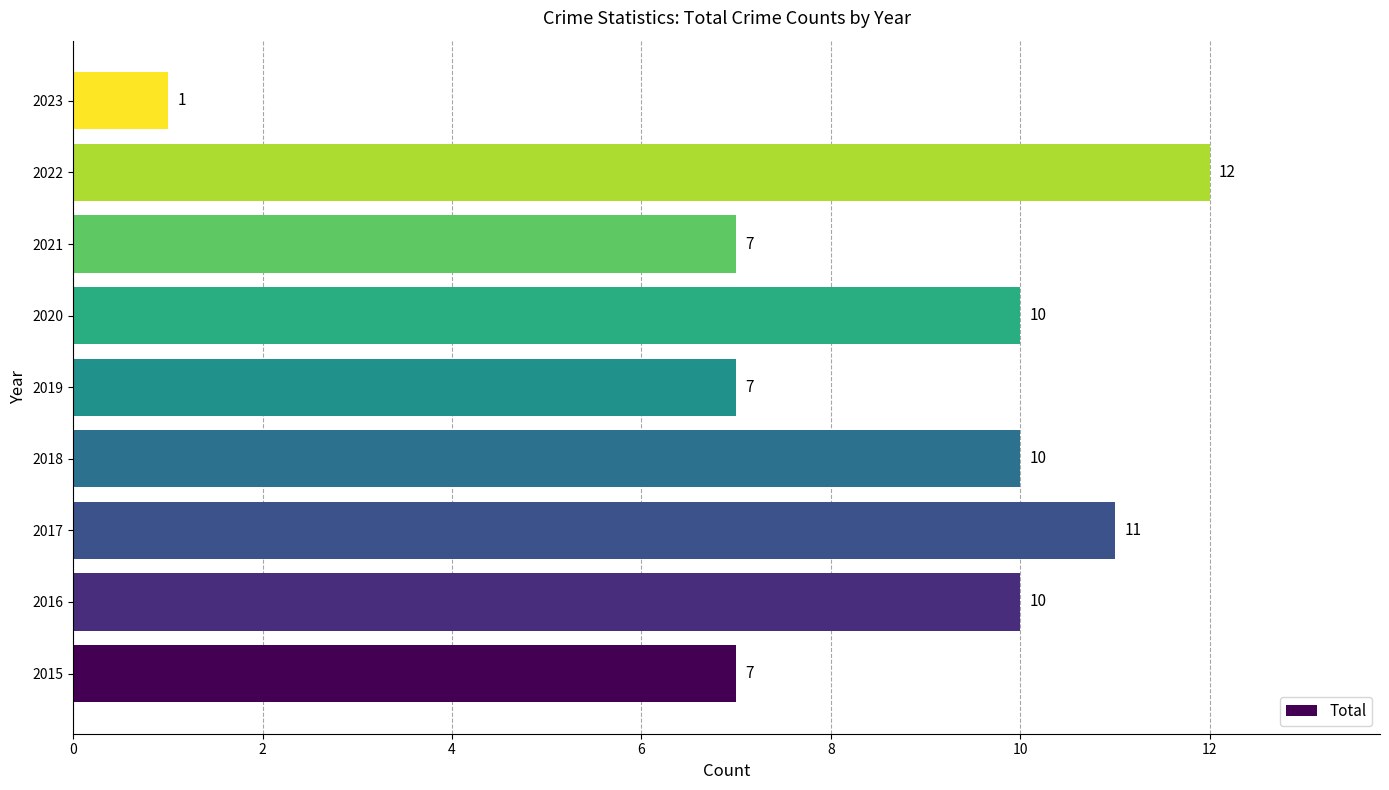

What is the difference between the maximum and minimum values?

11